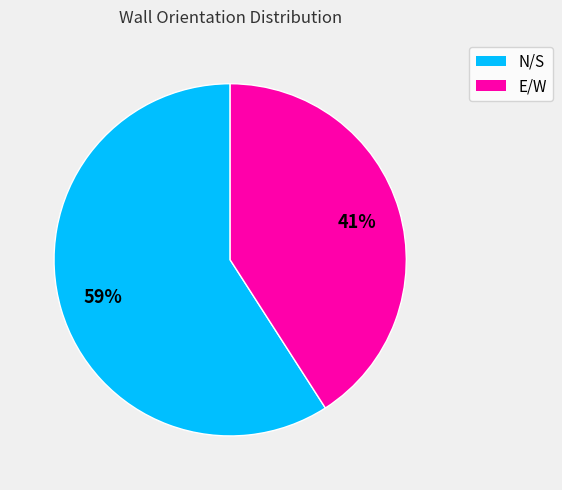

To the nearest percent, what is the difference between the E/W and N/S slice percentages?

18%